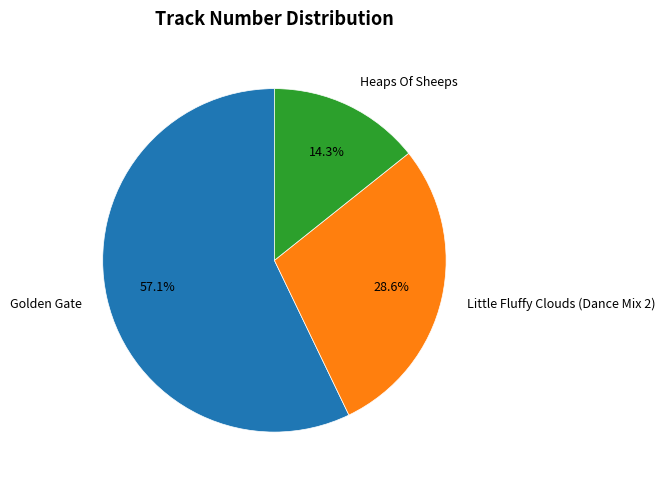

Which category has the smallest portion of the pie?

Heaps Of Sheeps